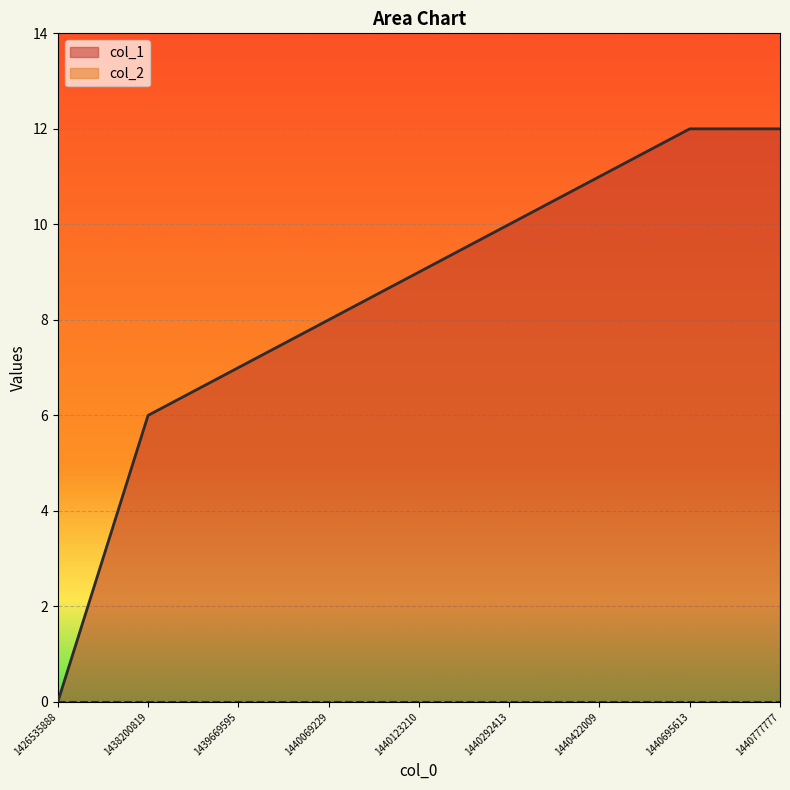

Is it true that the value at 1440422009 is 11?

True